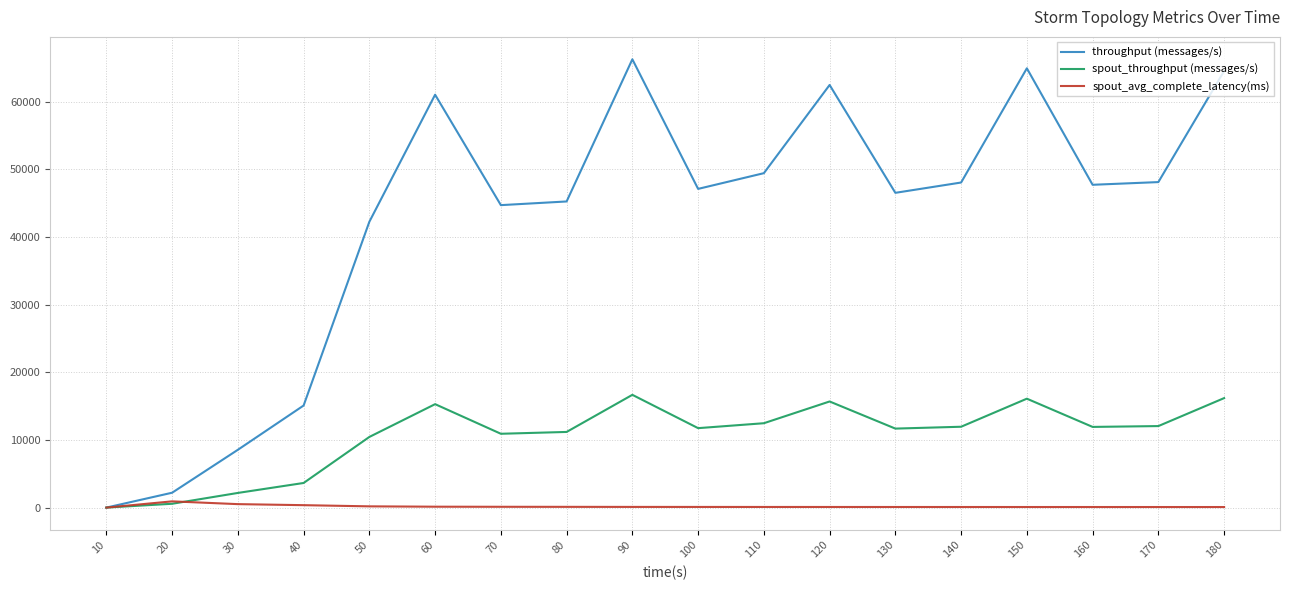

What is the difference between the maximum and second lowest values in the spout_avg_complete_latency(ms) series?

838.8